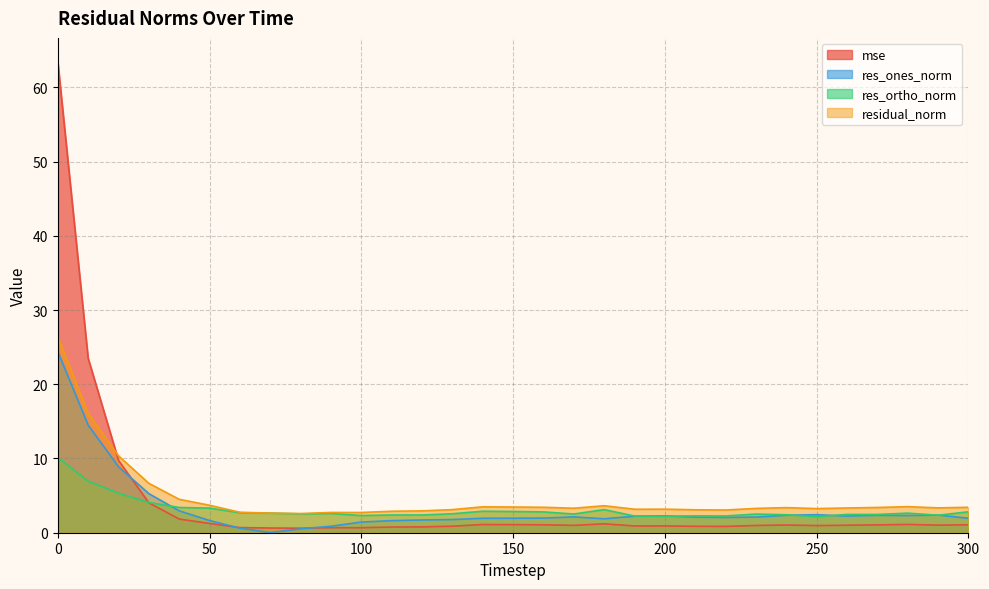

What is the average value of the res_ones_norm series?

3.3